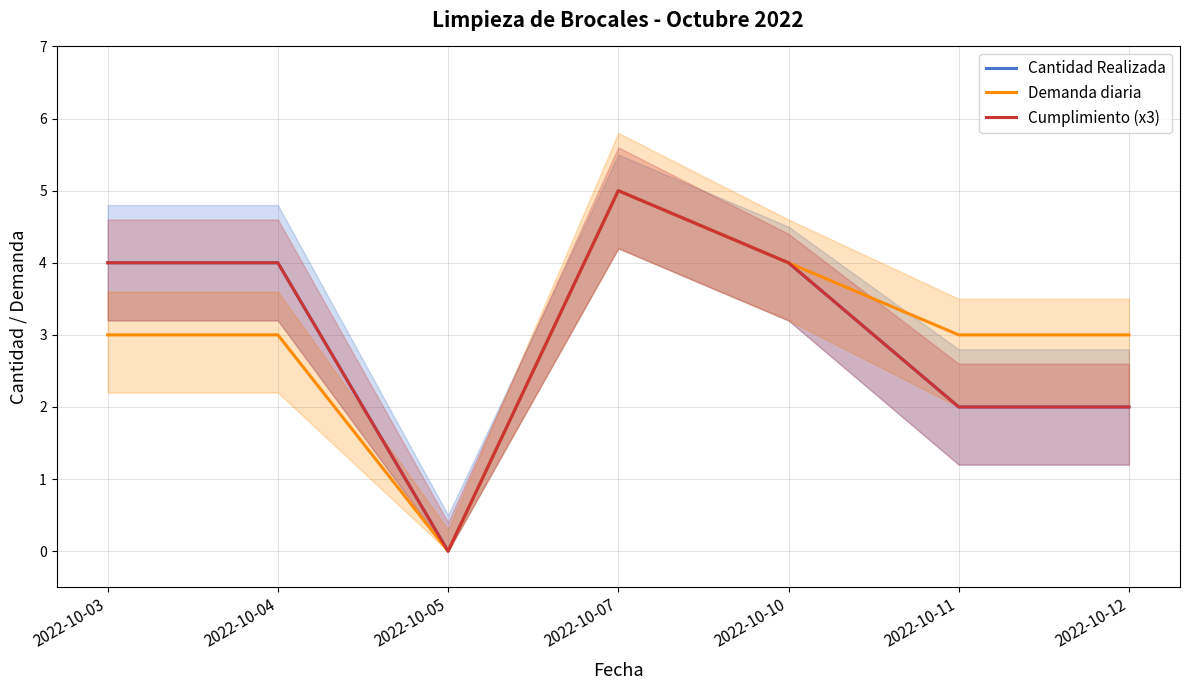

Reading right to left, transcribe all the data shown in this chart.

Cantidad Realizada: 2	2	4	5	0	4	4
Demanda diaria: 3	3	4	5	0	3	3
Cumplimiento (x3): 2	2	4	5	0	4	4